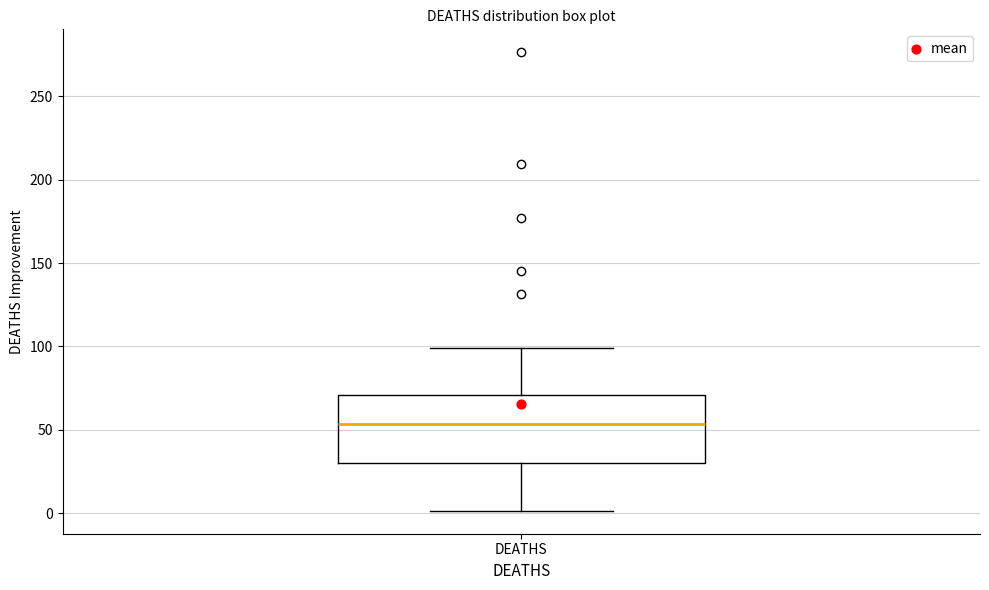

Where is the upper edge of the box for DEATHS on the y-axis? The values are not printed on the chart, so give them approximately, as read against the axis.

70